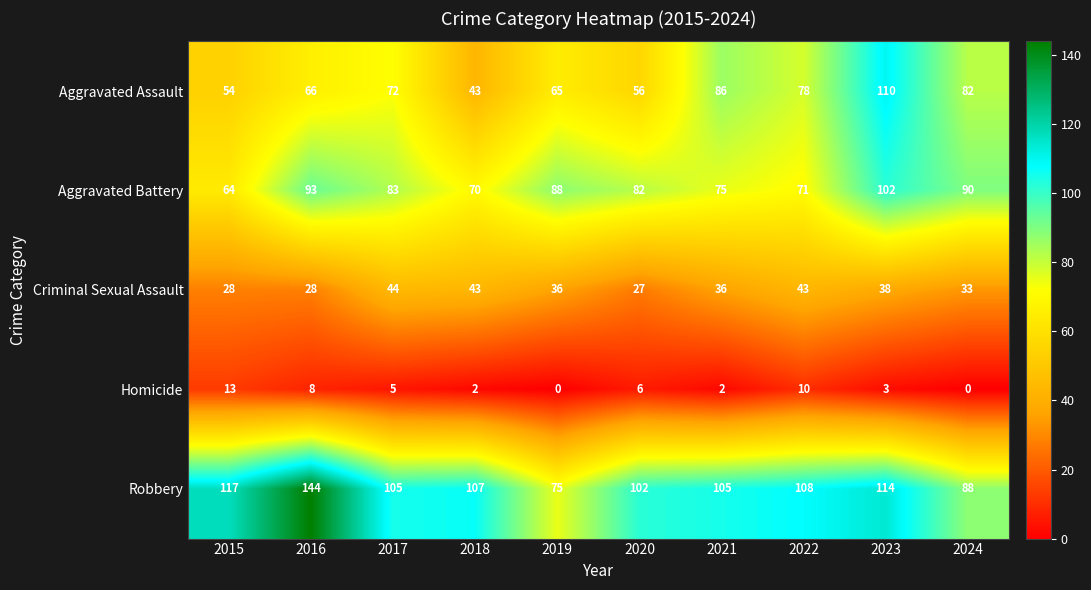

At which category is the sum across all series the highest?

2023